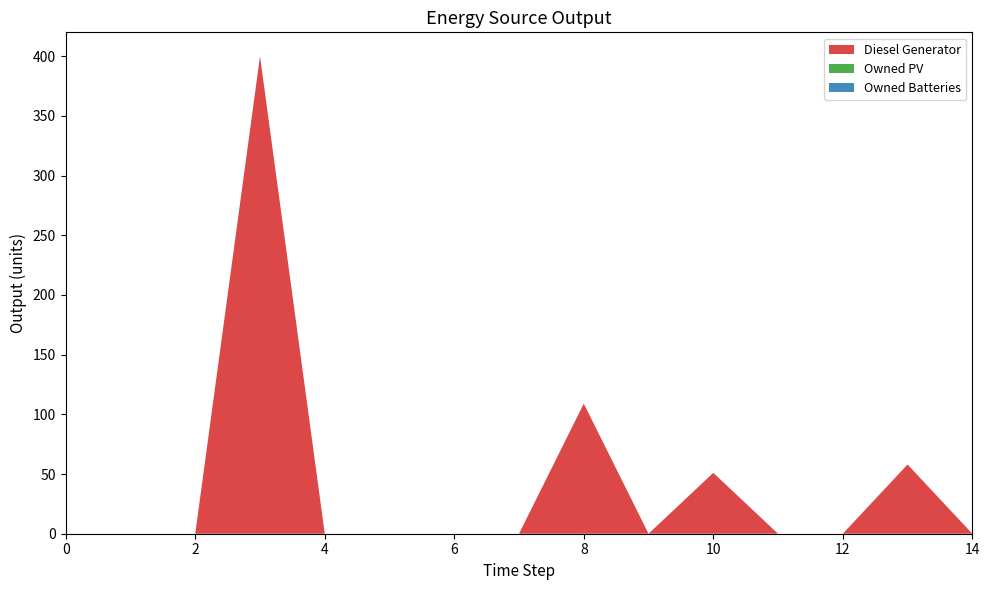

Reading right to left, transcribe all the data shown in this chart.

Diesel Generator: 0	58	0	0	51	0	109	0	0	0	0	400	0	0	0
Owned PV: 0	0	0	0	0	0	0	0	0	0	0	0	0	0	0
Owned Batteries: 0	0	0	0	0	0	0	0	0	0	0	0	0	0	0